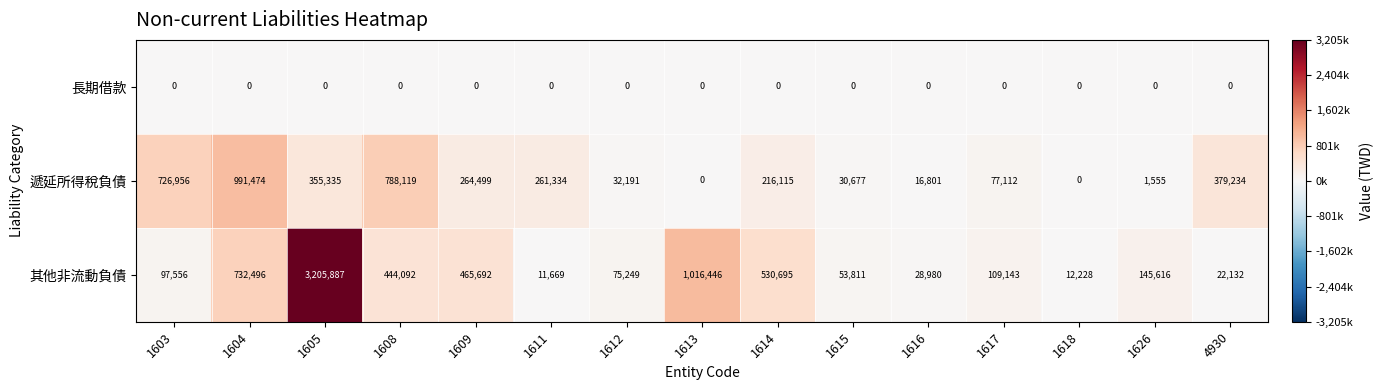

The 其他非流動負債 series shows 28980 at 1616. True or false?

True